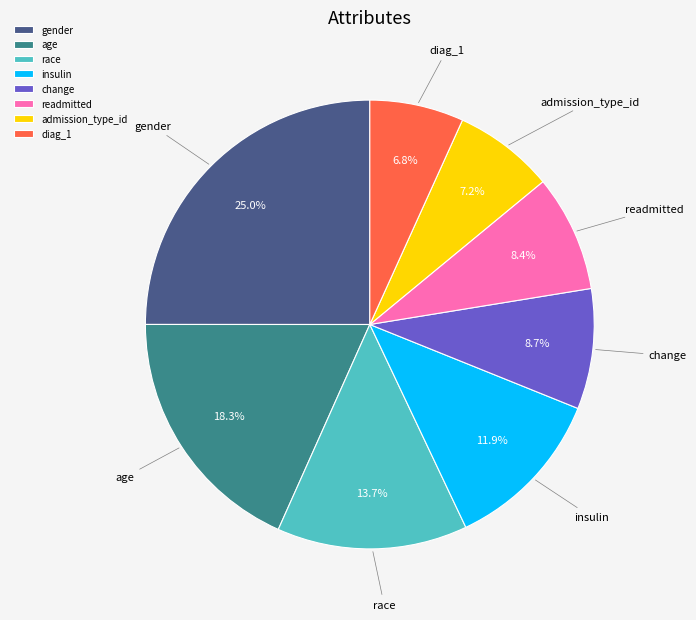

Is there any slice that represents more than half of the pie?

No